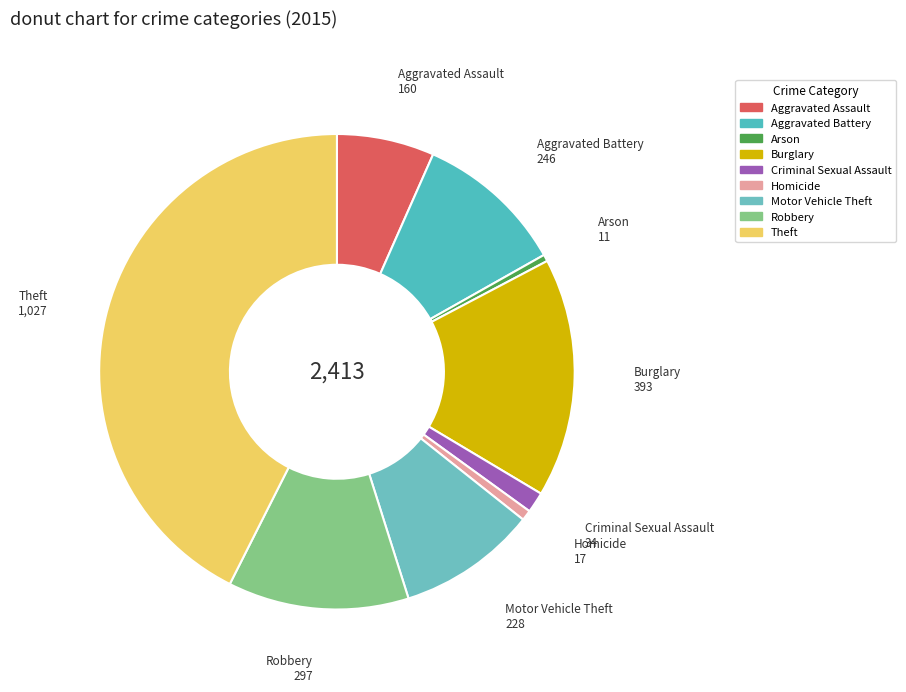

Count the number of slices in the pie.

9